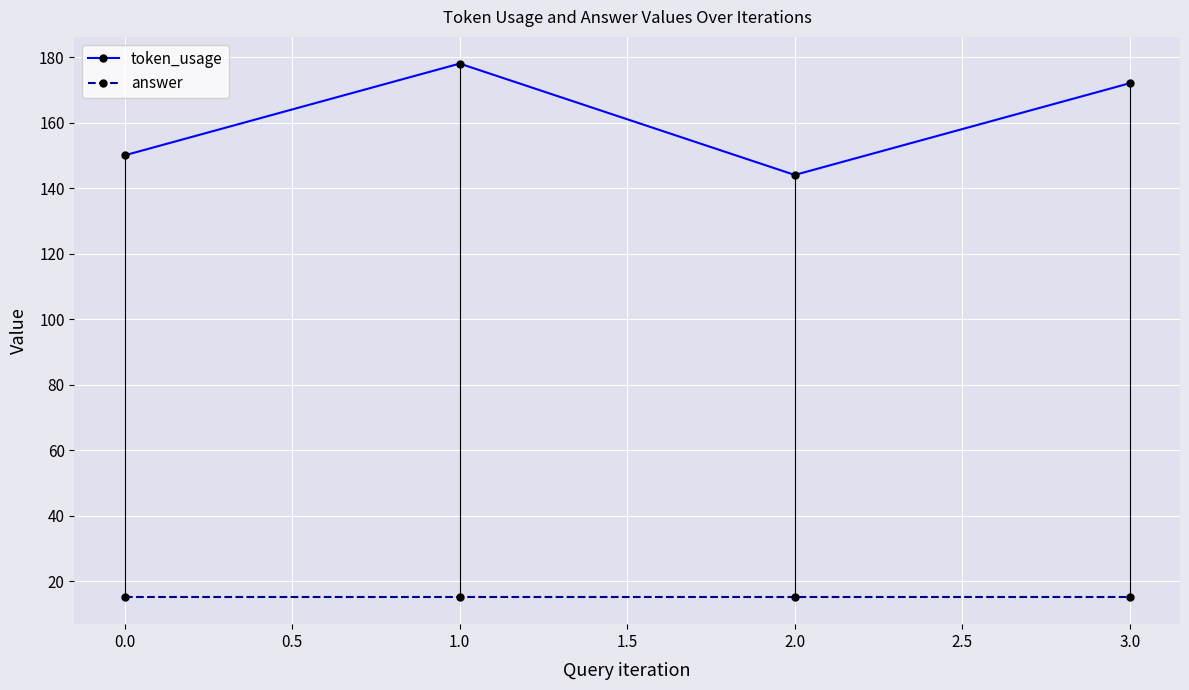

True or false: token_usage and answer cross at least once.

False